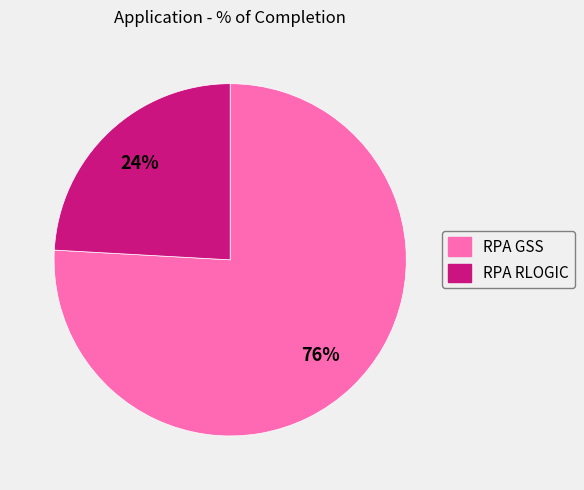

Approximately how many times larger is the value at RPA RLOGIC compared to RPA GSS?

0.3